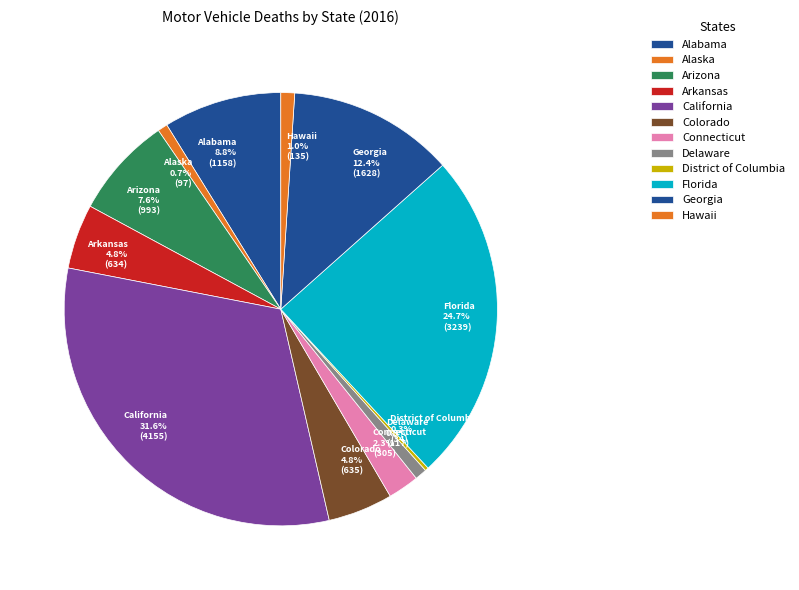

Does Delaware account for over 50% of the chart?

No